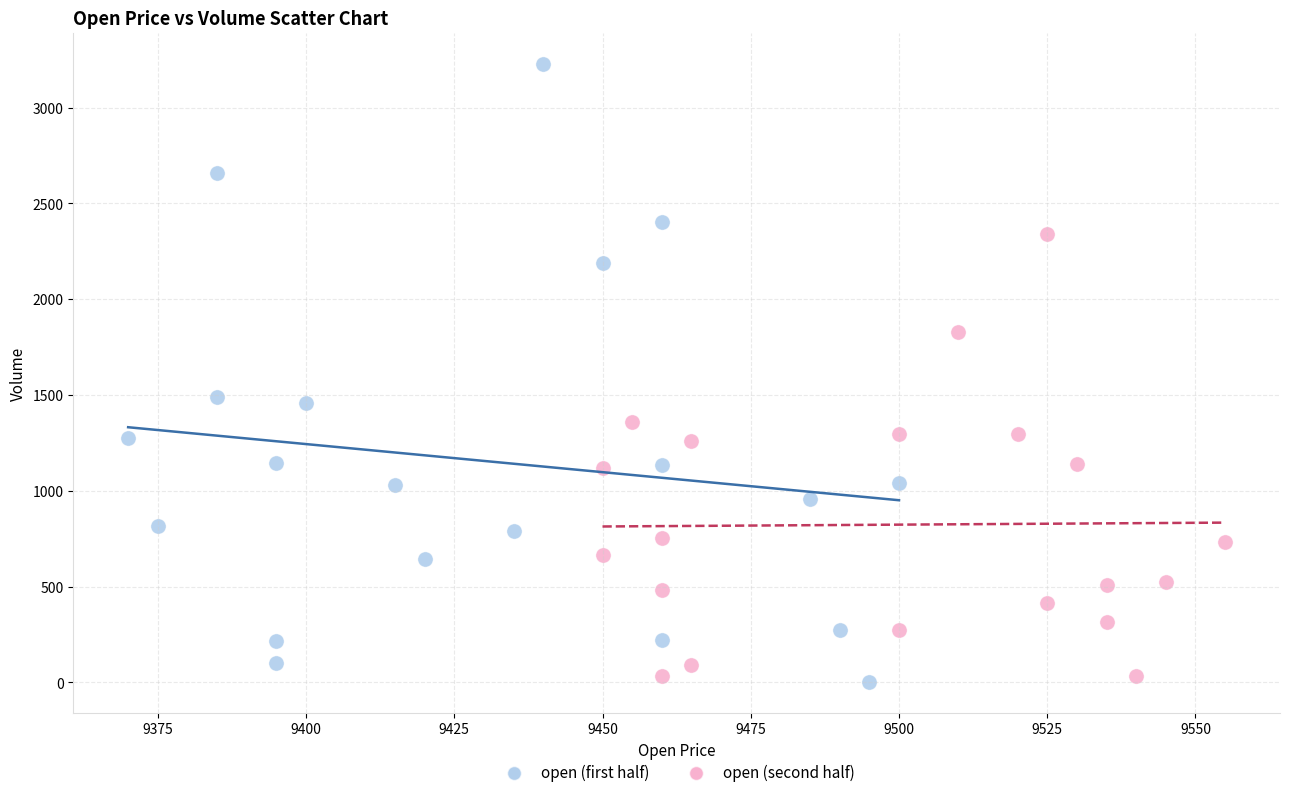

Which series contains the highest Y value?

open (first half)